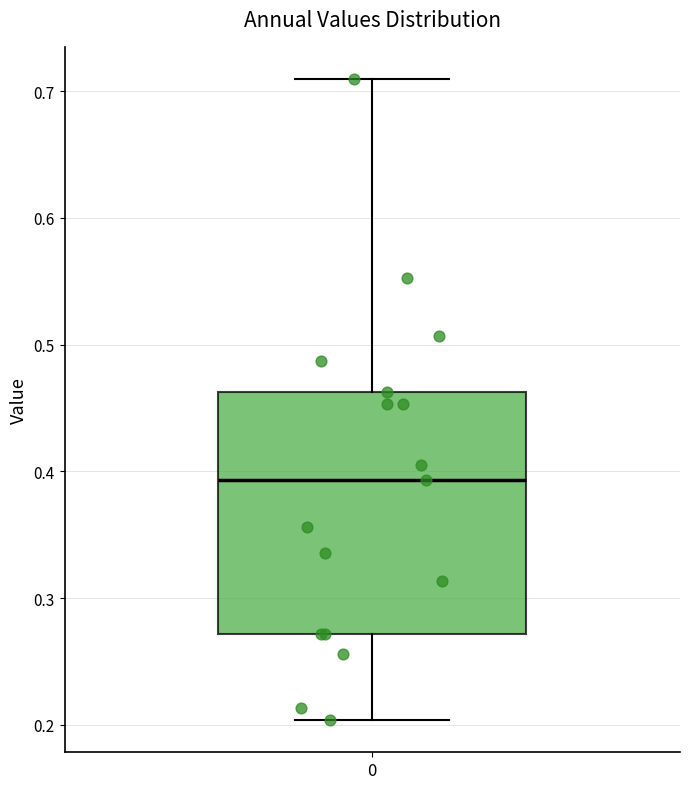

Where is the lower edge of the box at x = 0 on the y-axis? The values are not printed on the chart, so give them approximately, as read against the axis.

0.27